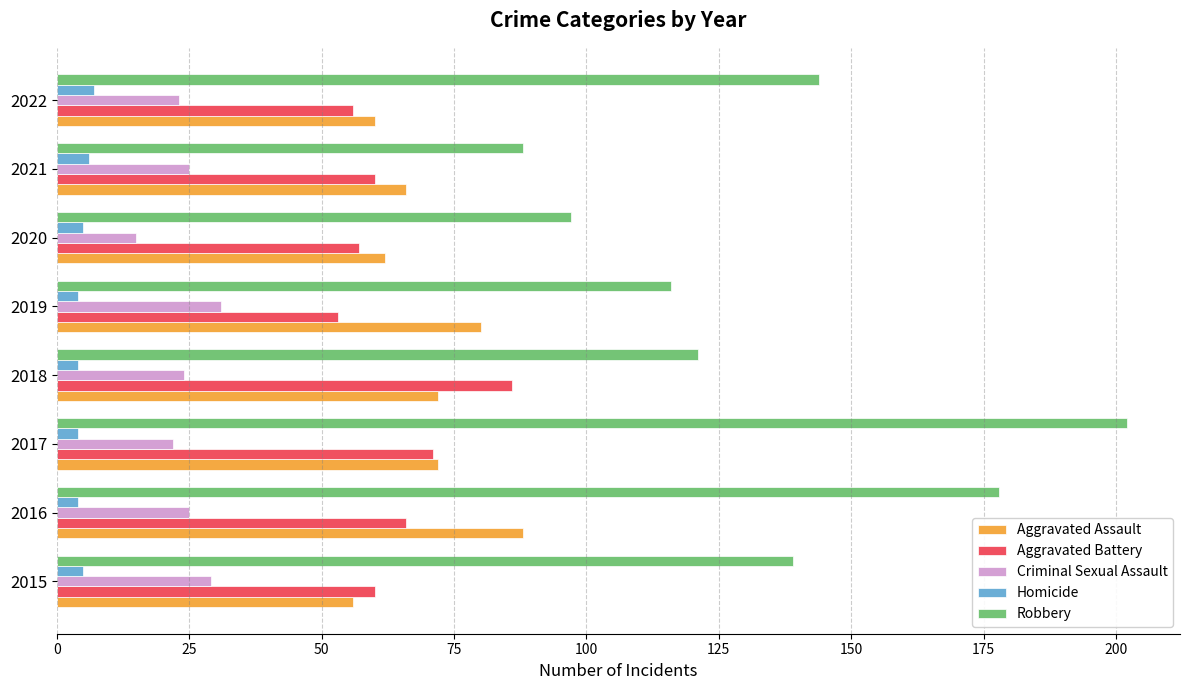

The value of Aggravated Battery at 2017 is 71. True or false?

True